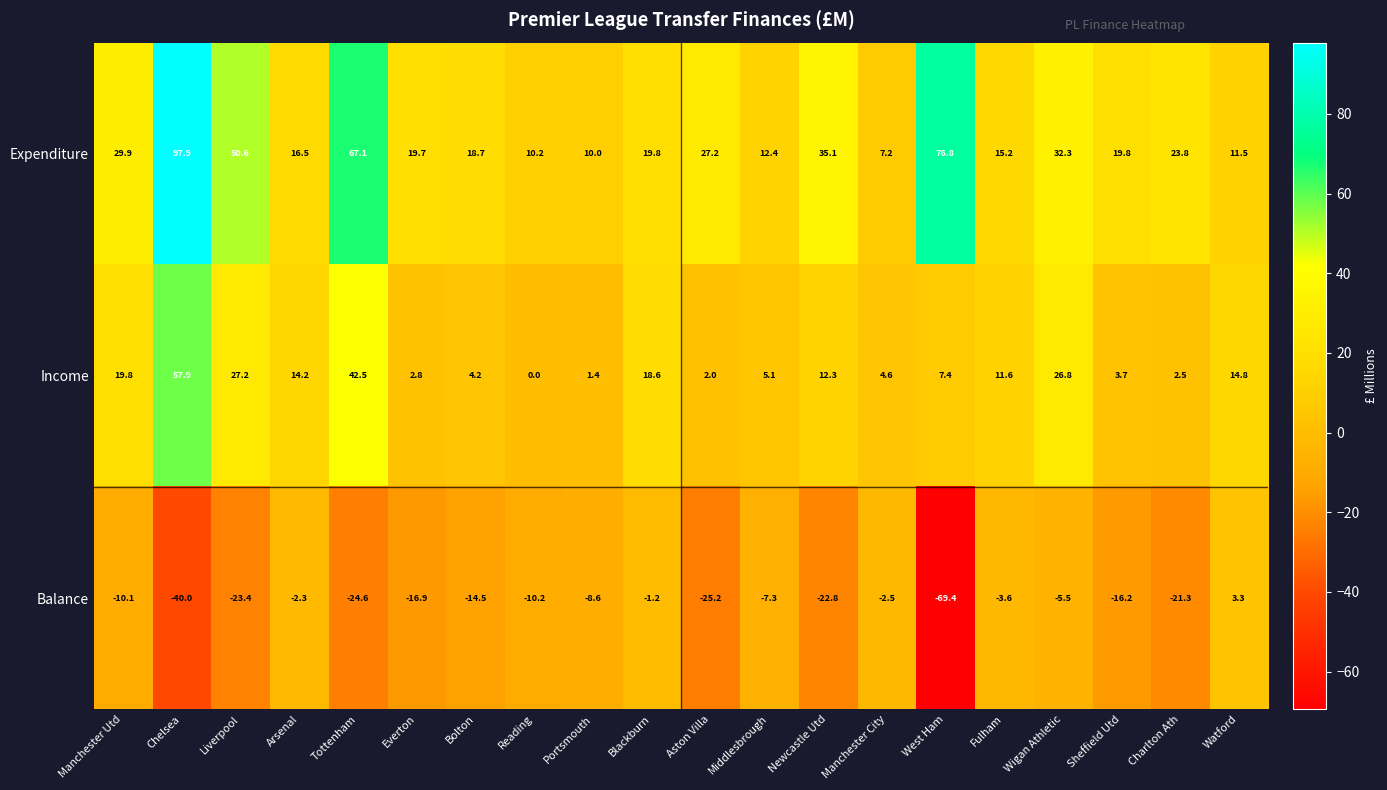

Which category has the highest value across all series?

Chelsea